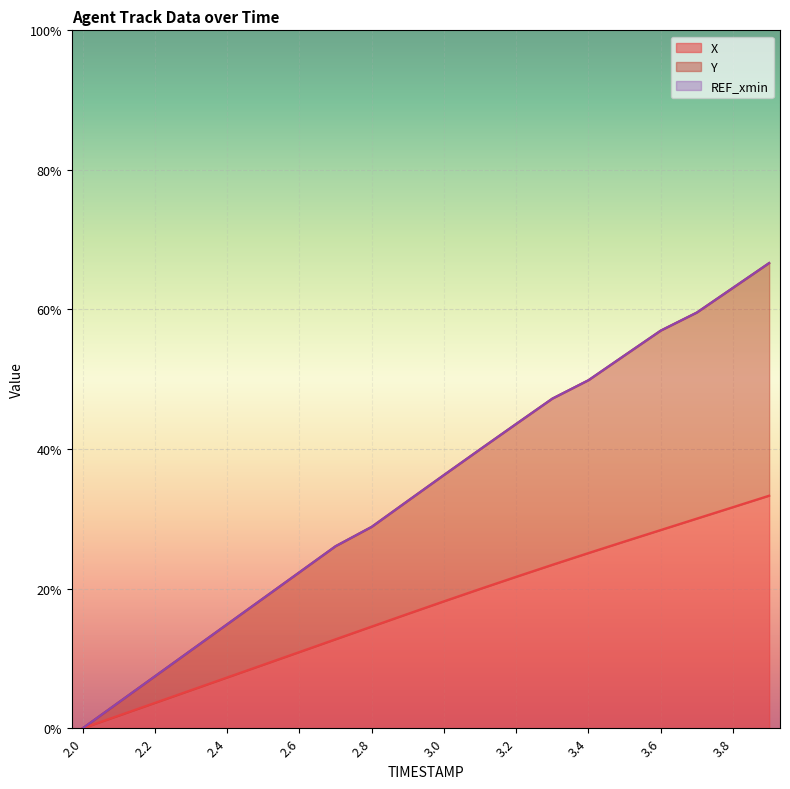

What is the maximum value shown in the chart?

66.7